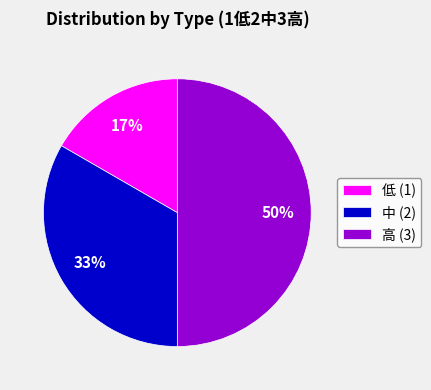

Do 中 (2) and 高 (3) together represent more than half of the pie?

Yes